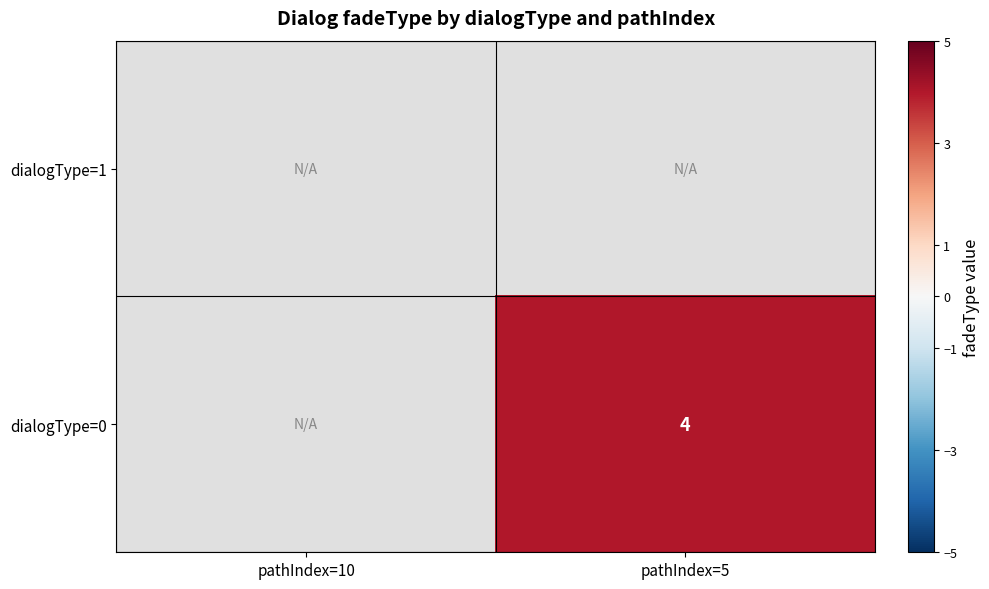

Between pathIndex=10 and pathIndex=5, which is larger?

pathIndex=5